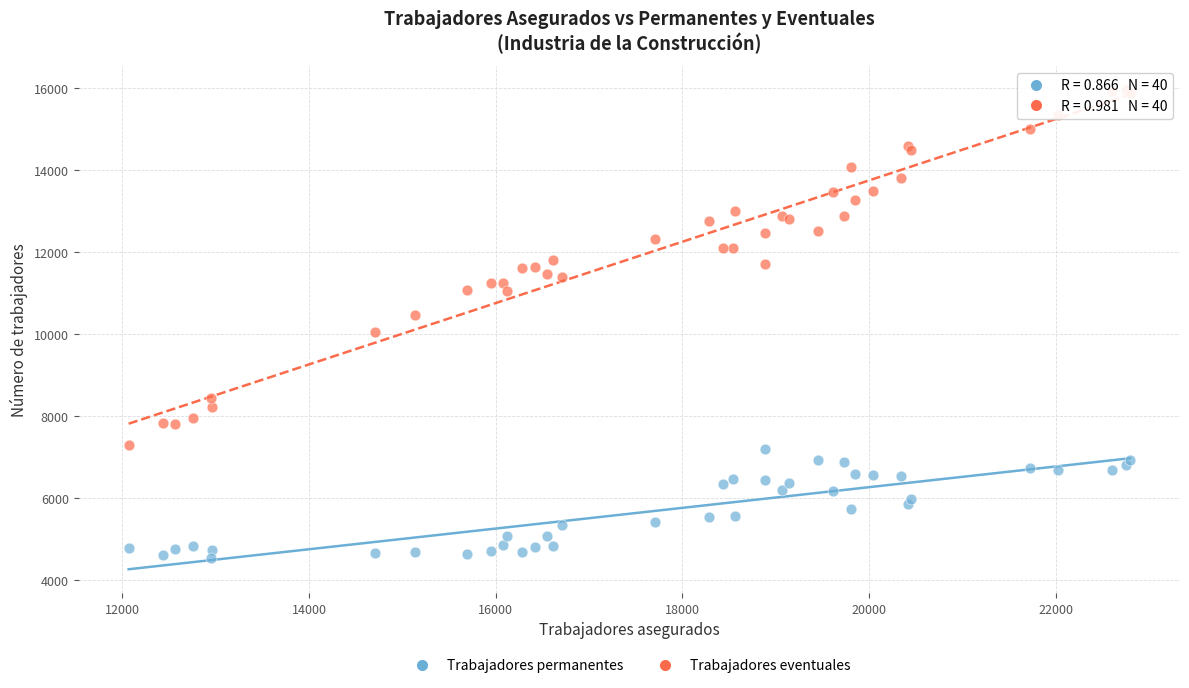

Which series reaches the minimum Y coordinate?

Trabajadores permanentes